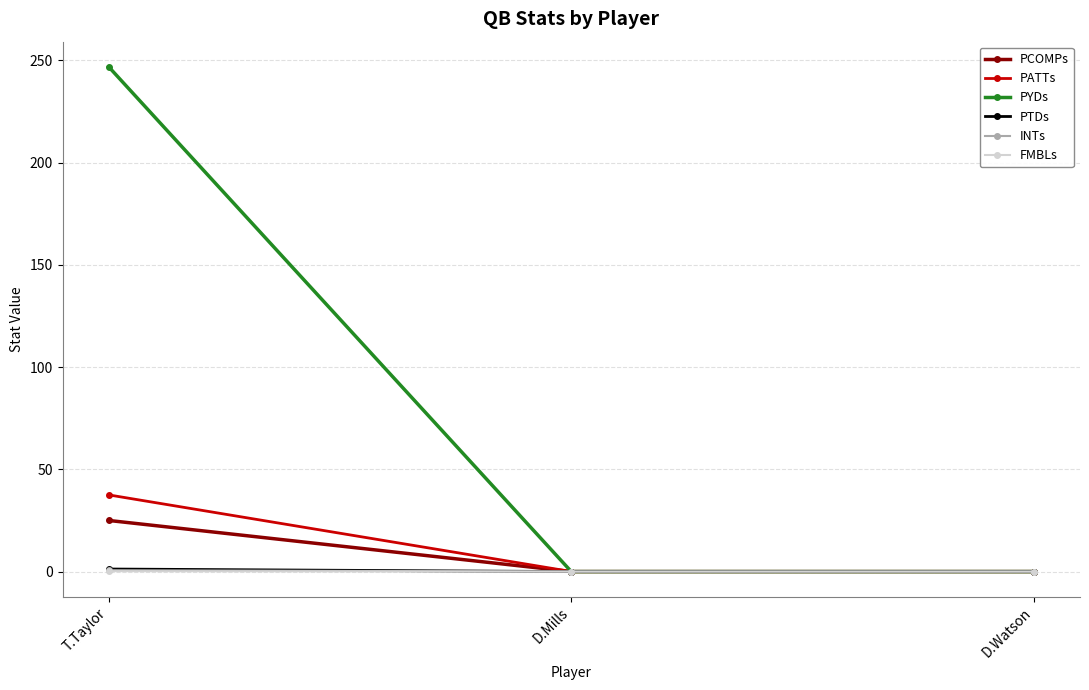

What is the value of the FMBLs point at the 1st from the left?

0.2